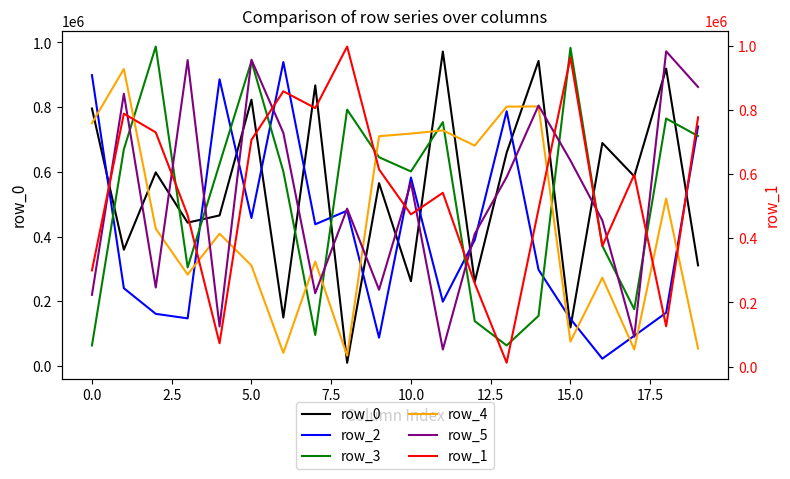

What value does the row_5 series have at 14, to the nearest 100?

805300